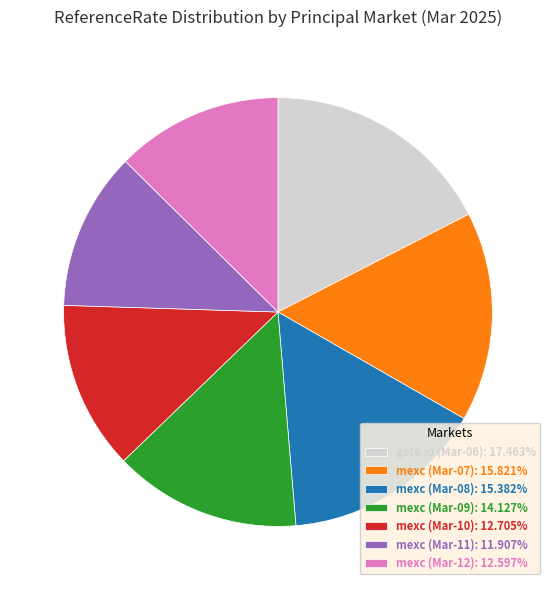

Is the sum of mexc (Mar-11): 11.907% and mexc (Mar-10): 12.705% greater than half?

No